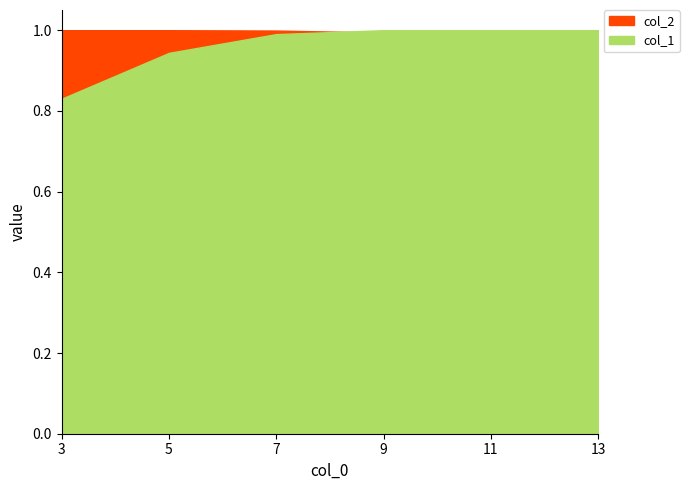

True or false: col_1 has a value of 1.0 at 7.

True